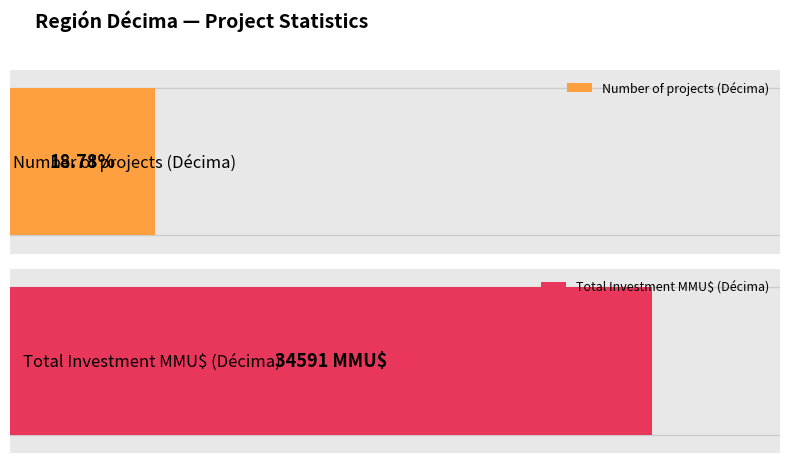

Where is Inversión(MMU$) nearest to the value 1100?

Décima